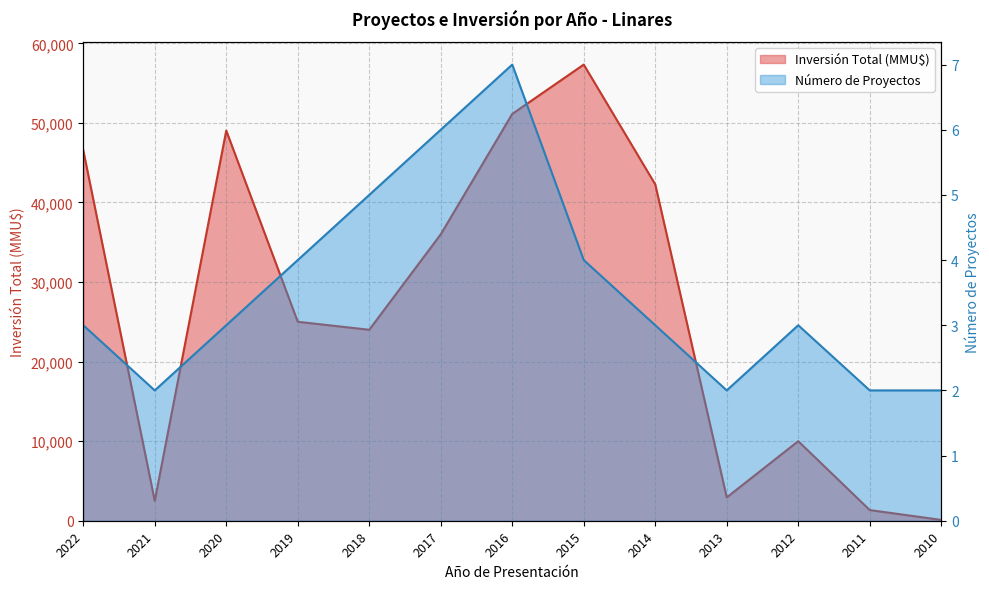

Reading left to right, transcribe all the data shown in this chart.

Número de Proyectos: 3	2	3	4	5	6	7	4	3	2	3	2	2
Inversión Total (MMU$): 46571	2500	49040	25010	24000	36000	51130	57335	42280	2934	10000	1342	101